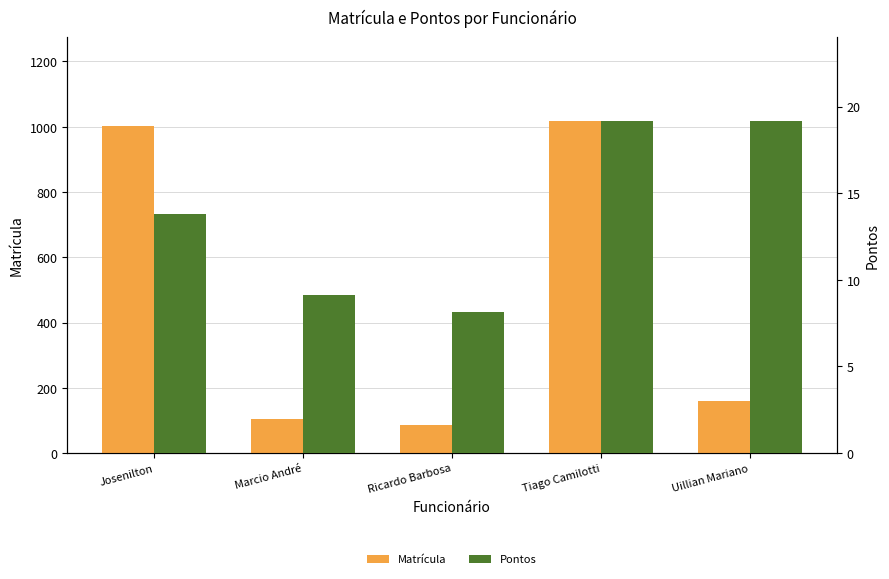

Is the value of Pontos at Marcio André greater than the value of Matrícula at Josenilton?

No